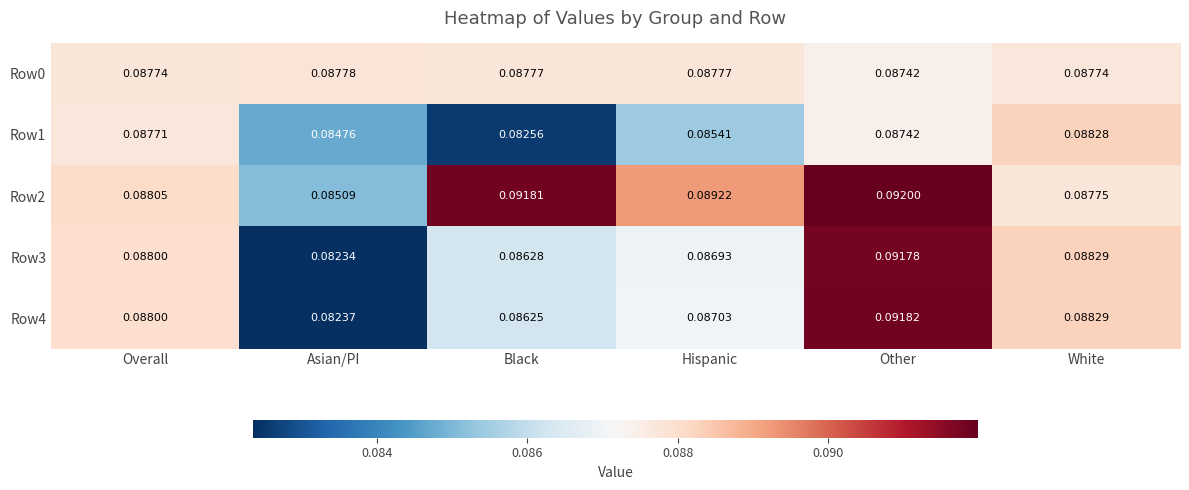

At which label is Row3 closest to 0?

Asian/PI